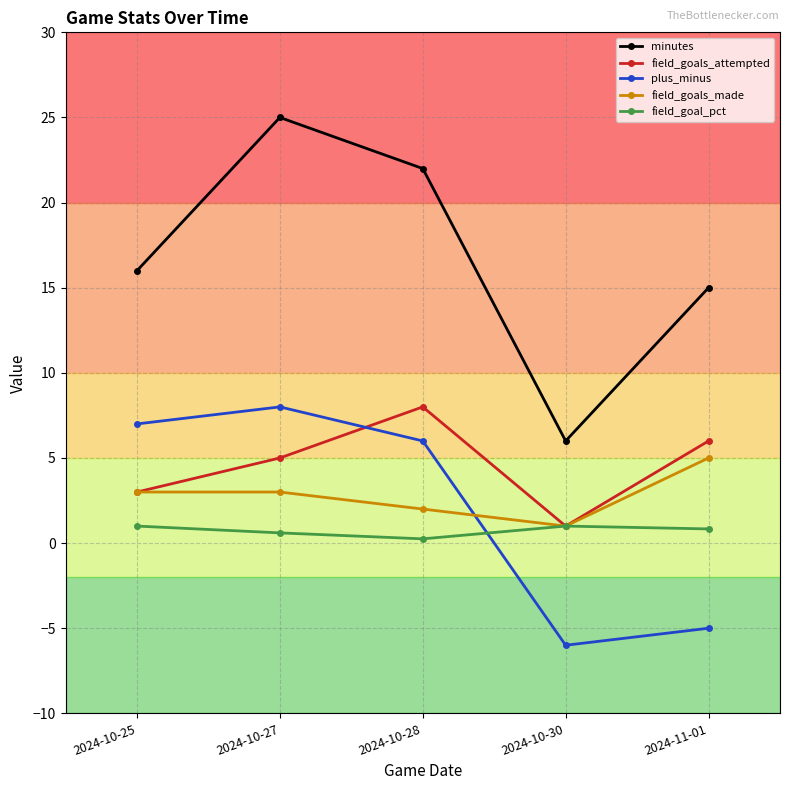

Which category has the lowest value in the plus_minus series?

2024-10-30